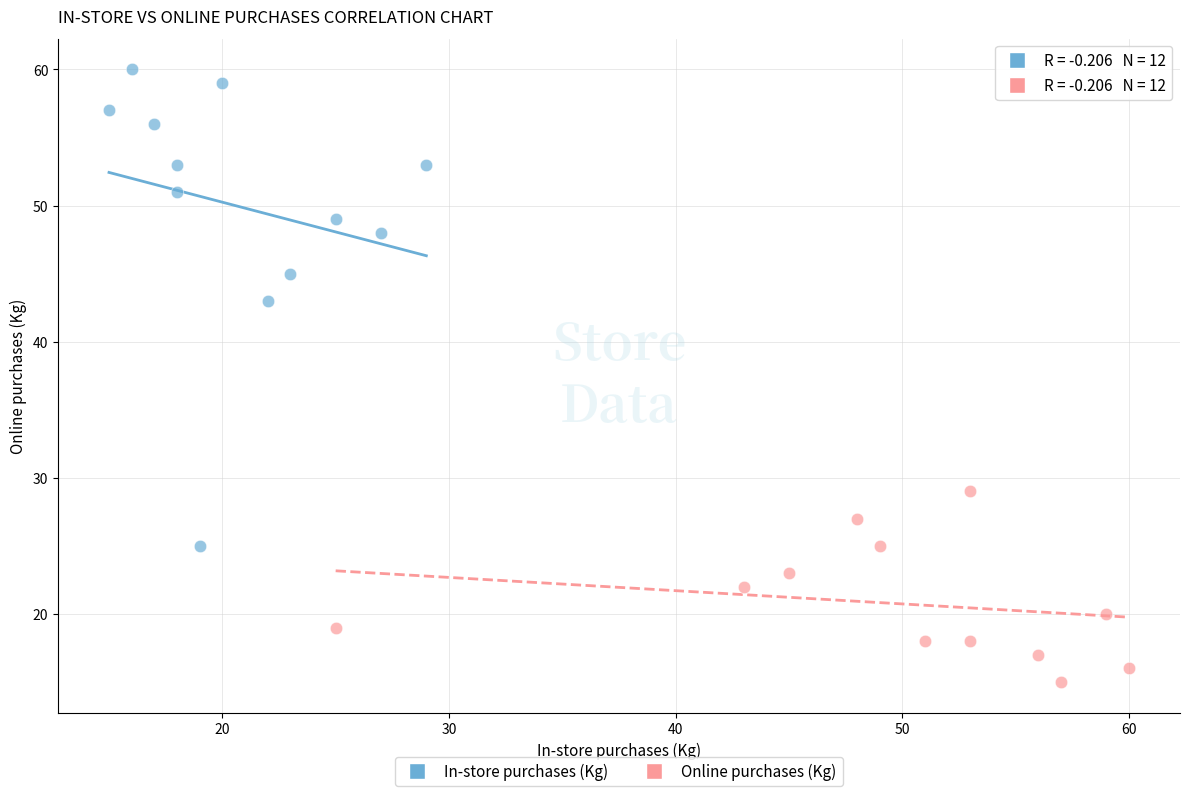

Which series has the widest spread of Y values?

In-store purchases (Kg)